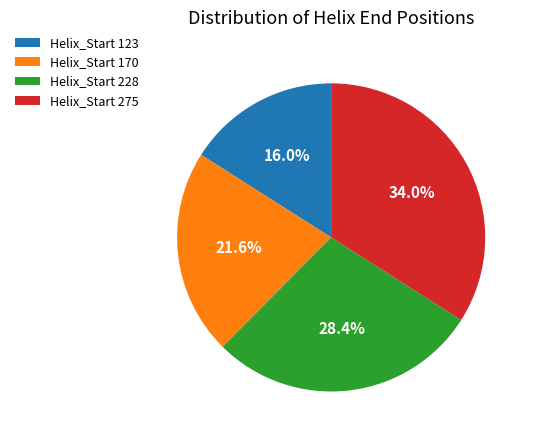

How many segments does this pie chart have?

4